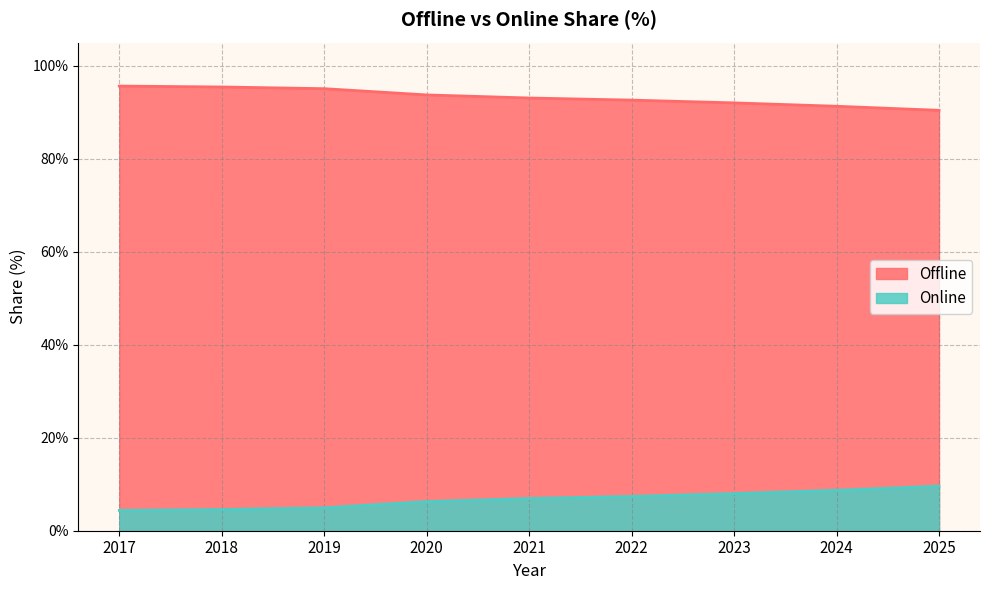

What is the value of the Online point at the 1st from the left?

4.4